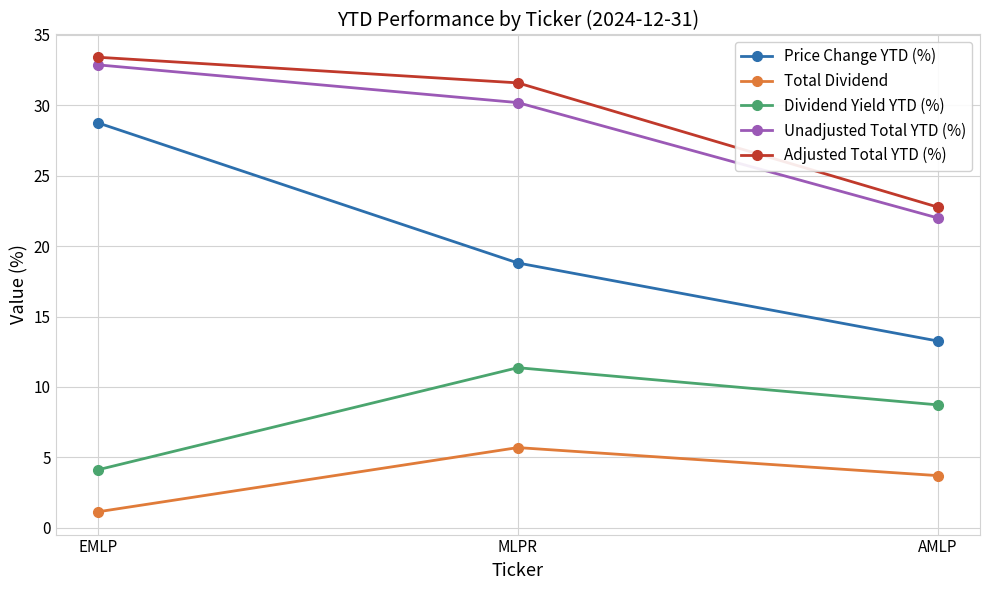

Between EMLP and MLPR, which series saw the biggest shift?

Price Change YTD (%)